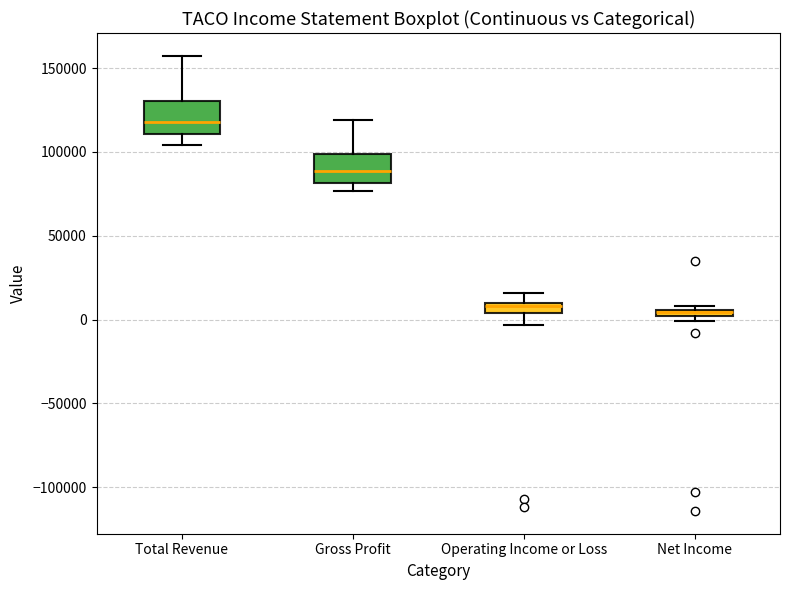

Where is the lower edge of the box for Gross Profit on the y-axis? The values are not printed on the chart, so give them approximately, as read against the axis.

80000